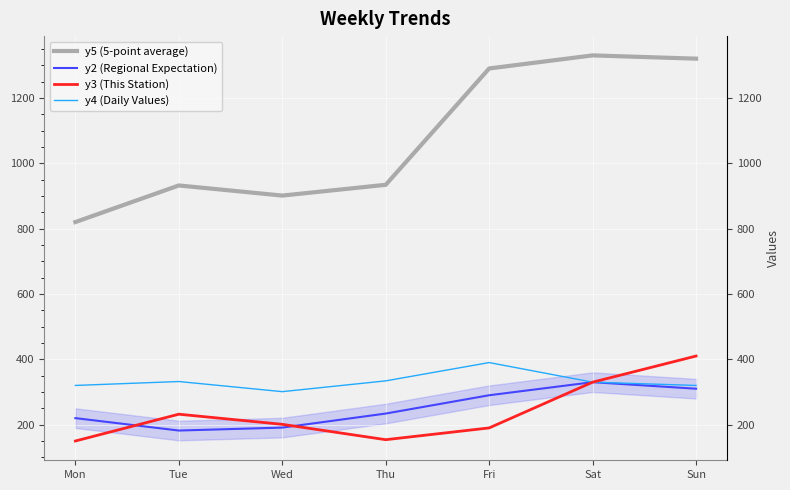

How many lines are shown in the chart?

4